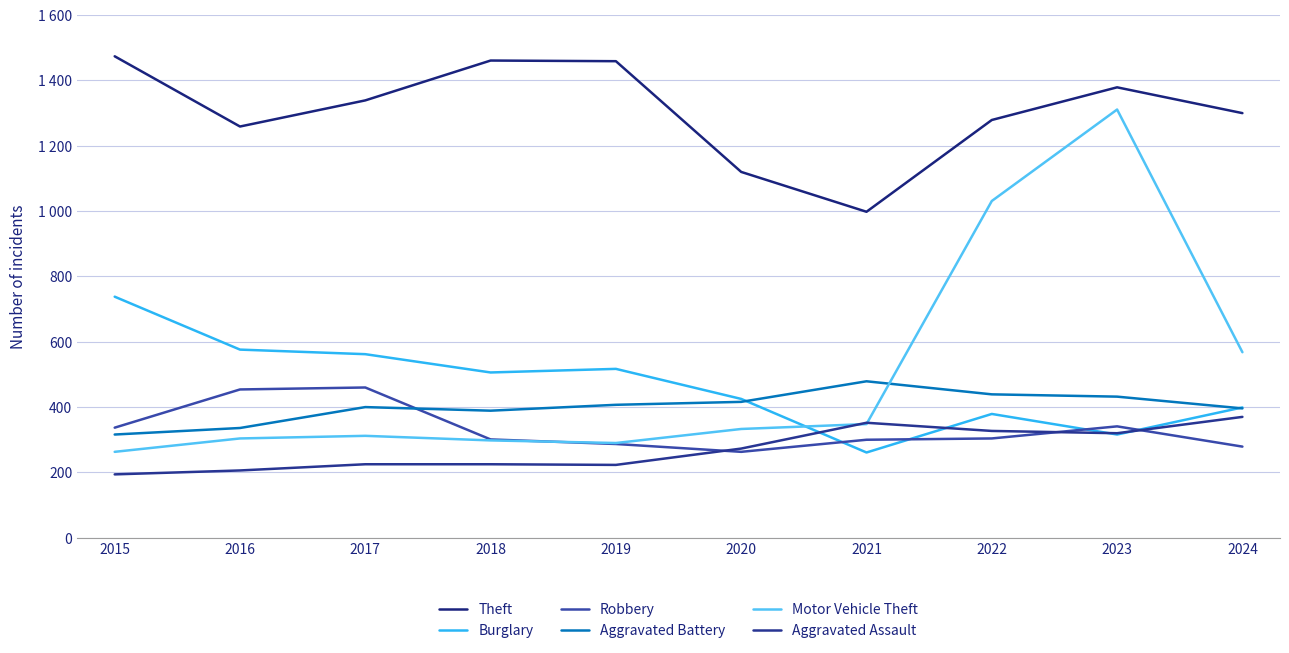

What is the greatest value displayed?

1474